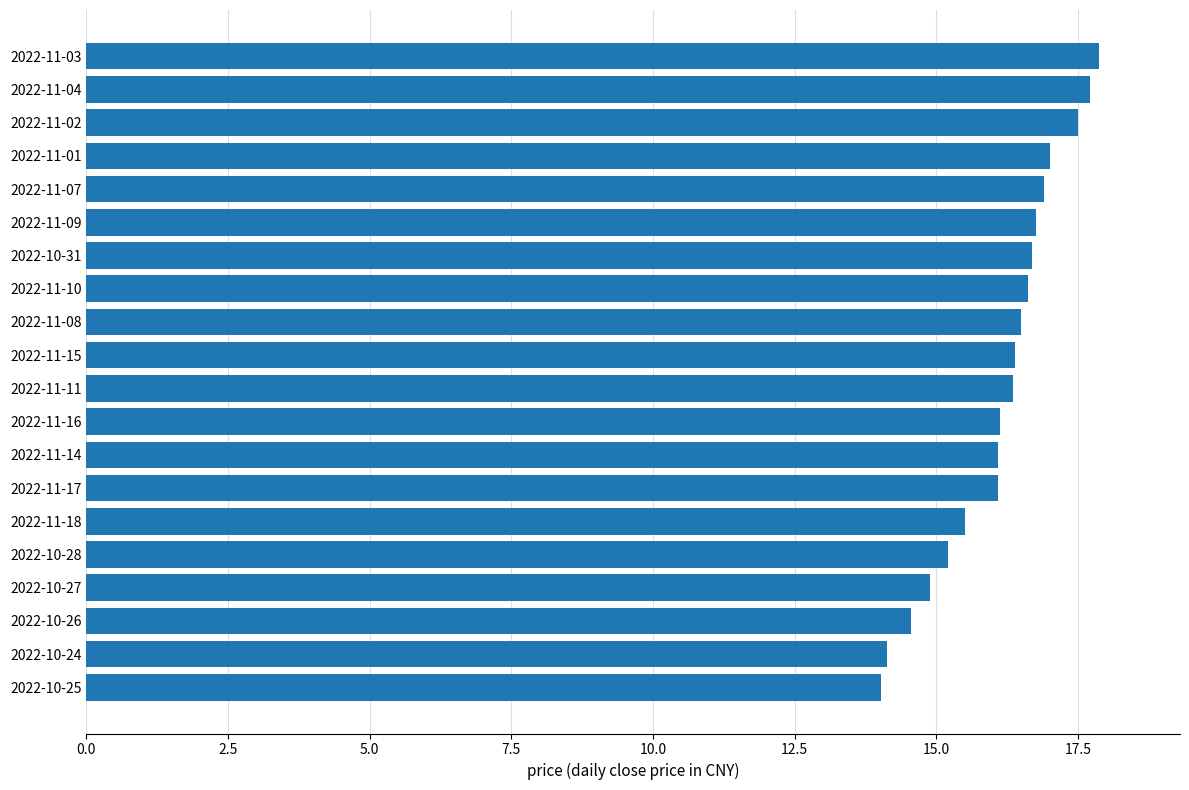

What is the ratio of the value at 2022-10-25 to the value at 2022-11-01?

0.8